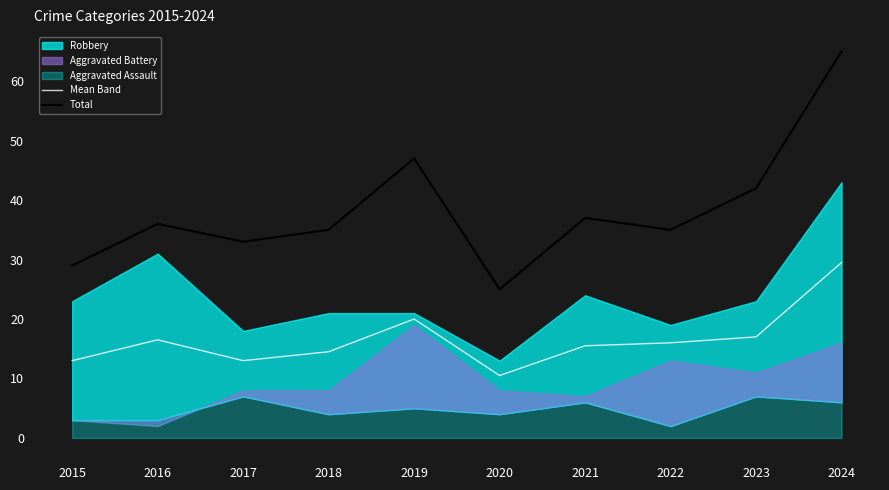

Which category has the lowest value in the Mean Band series?

2020